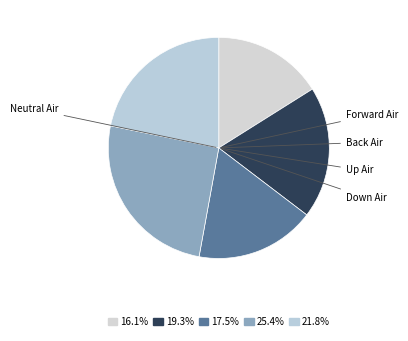

What is the change in value from Forward Air to Up Air?

+17